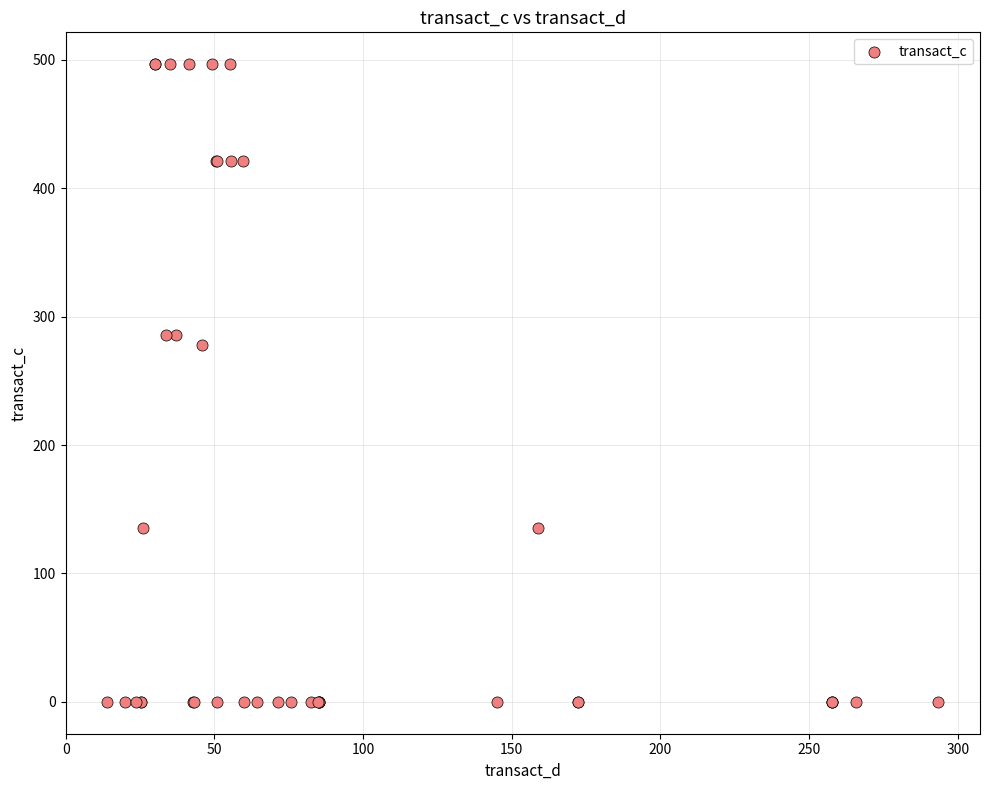

What Y value in the scatter plot is closest to 248?

278.1